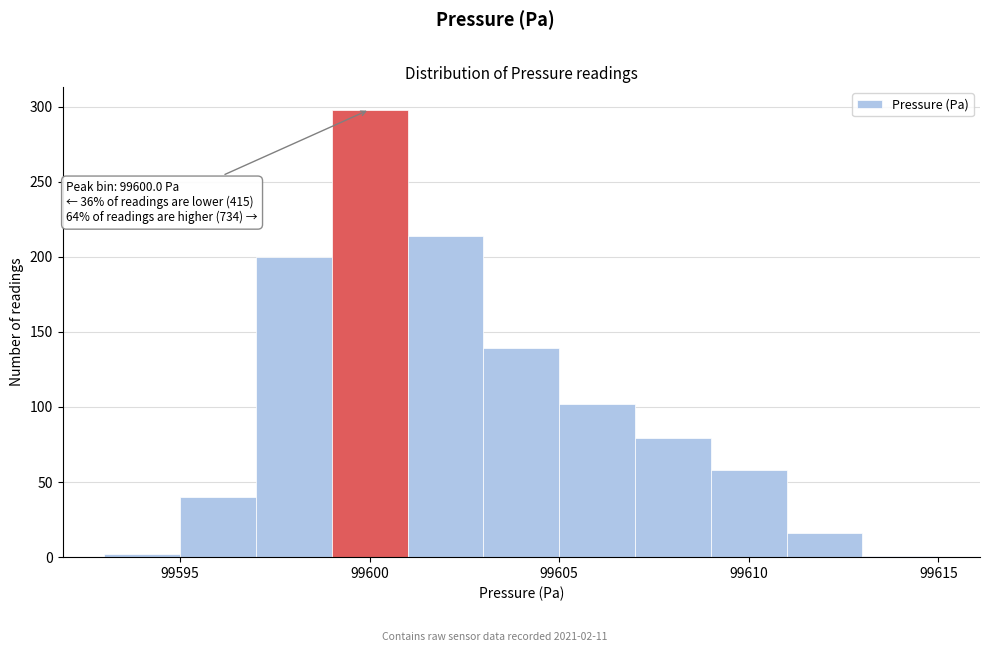

Which range on the x-axis has the tallest bar?

99599 to 99601